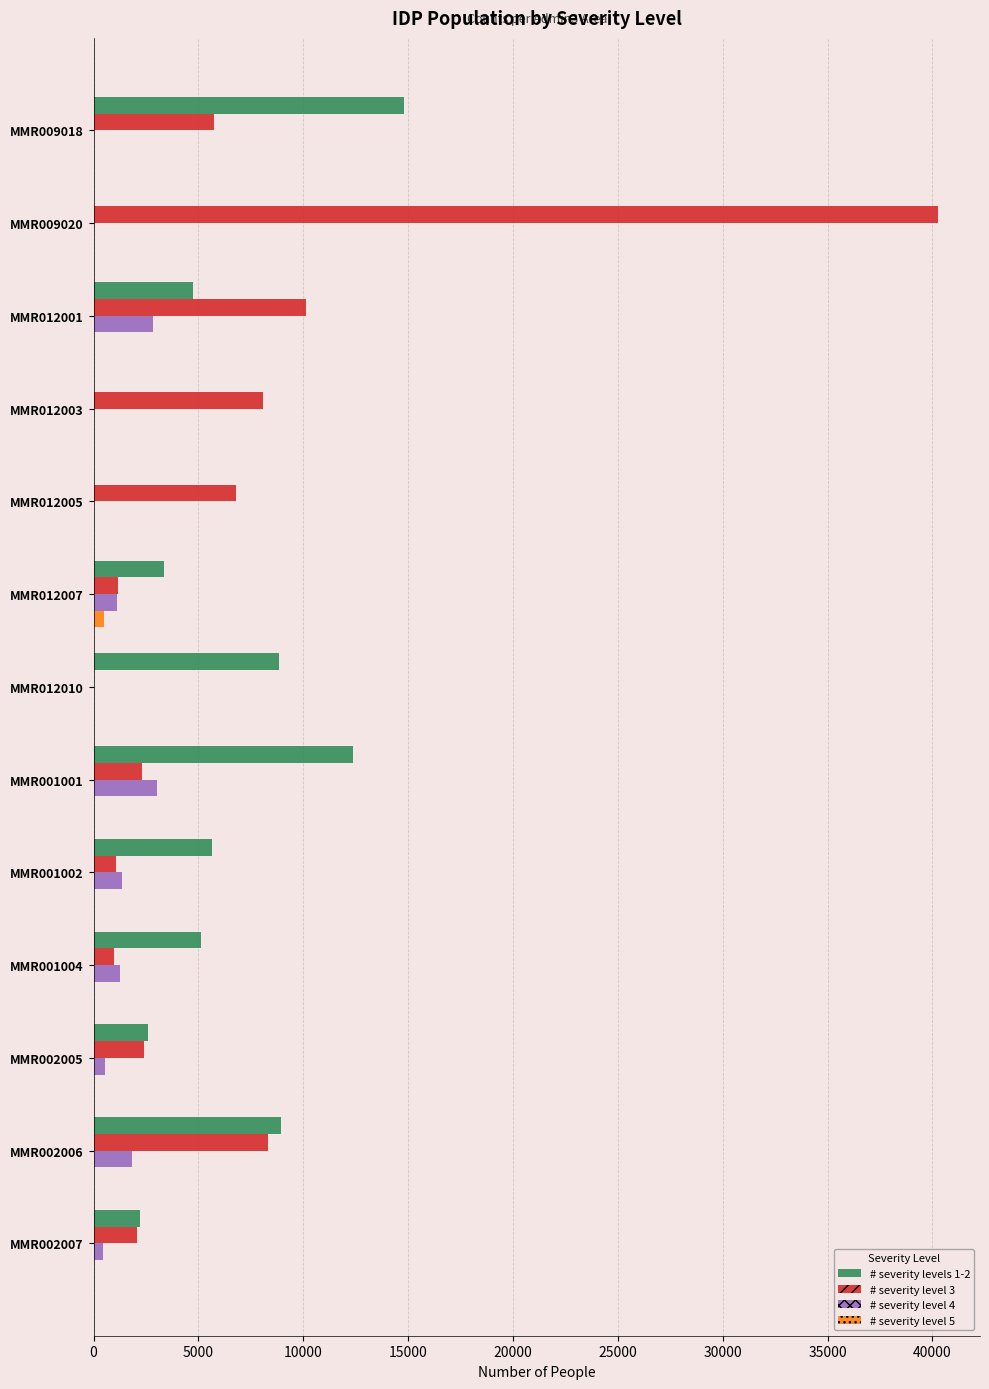

Between MMR009018 and MMR012003, which series saw the biggest shift?

# severity levels 1-2